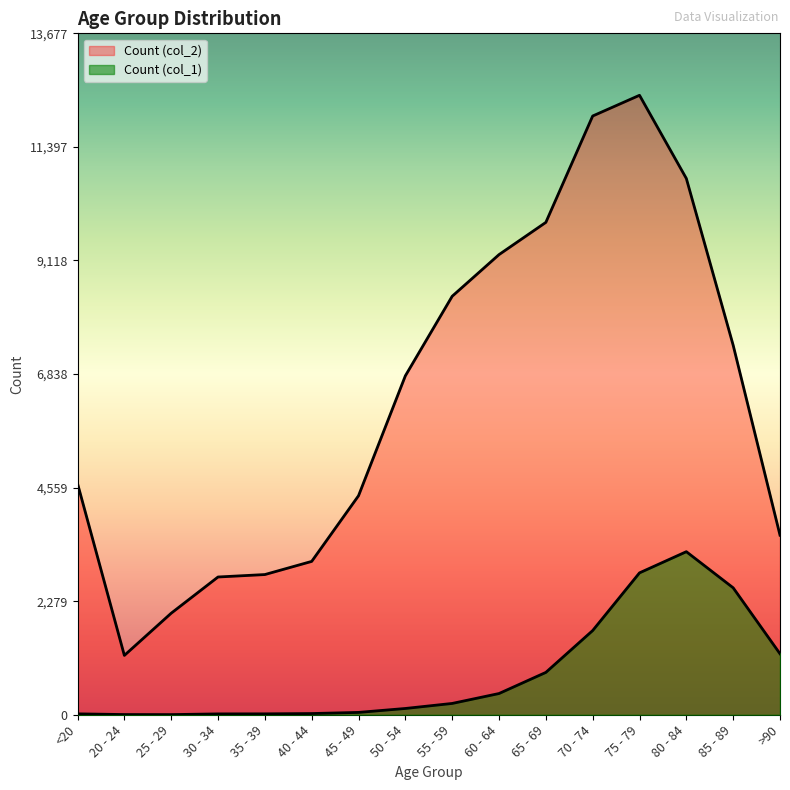

Reading right to left, list all the values displayed in this chart.

Count (col_1): >90=1224	85 - 89=2548	80 - 84=3273	75 - 79=2848	70 - 74=1690	65 - 69=850	60 - 64=426	55 - 59=227	50 - 54=126	45 - 49=47	40 - 44=24	35 - 39=18	30 - 34=17	25 - 29=3	20 - 24=4	<20=18
Count (col_2): >90=3604	85 - 89=7417	80 - 84=10764	75 - 79=12434	70 - 74=12018	65 - 69=9883	60 - 64=9236	55 - 59=8400	50 - 54=6803	45 - 49=4396	40 - 44=3078	35 - 39=2814	30 - 34=2765	25 - 29=2038	20 - 24=1191	<20=4641